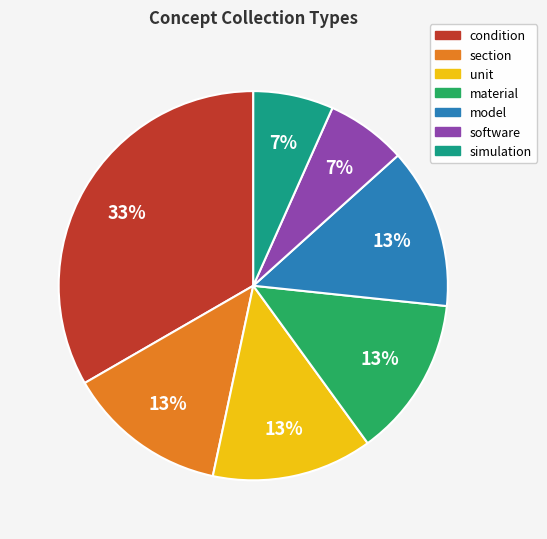

True or false: section accounts for 13% of the total.

True